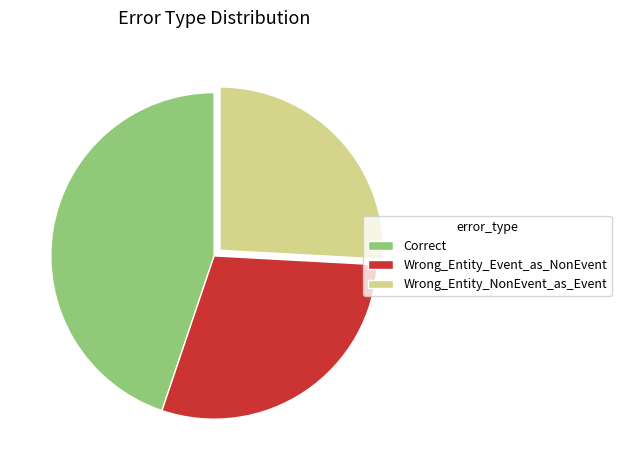

Combined, do Wrong_Entity_NonEvent_as_Event and Correct account for over 50%?

Yes